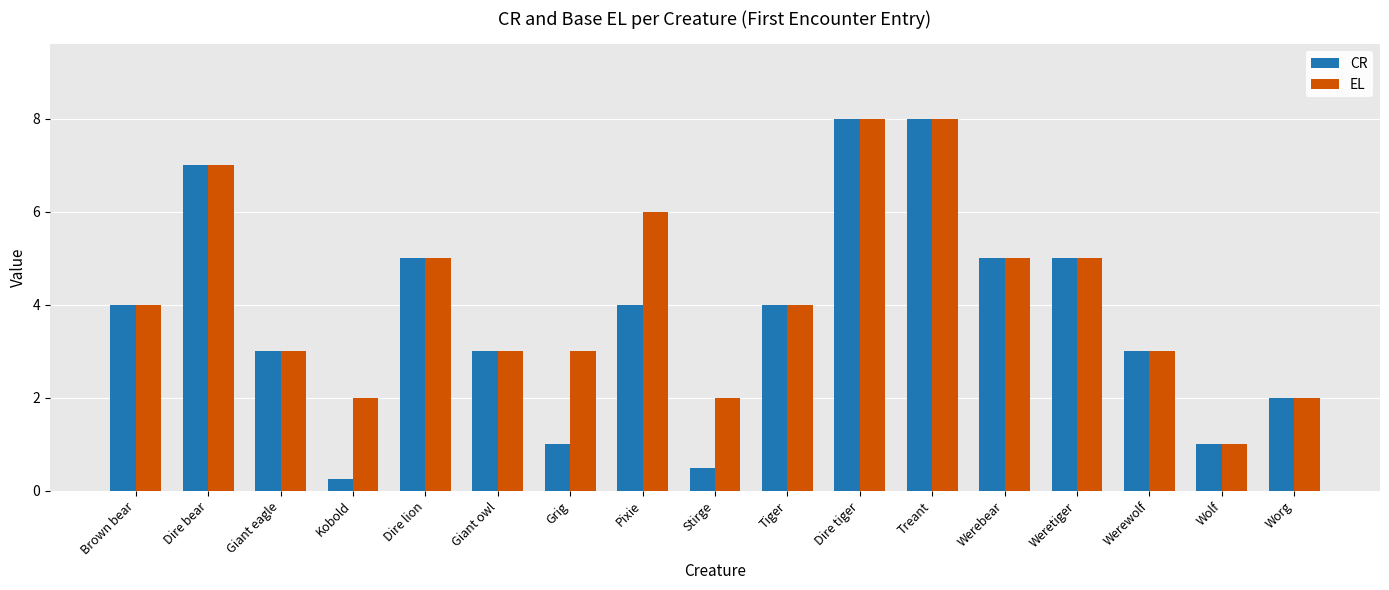

What is the label of the 5th bar from the right?

Werebear